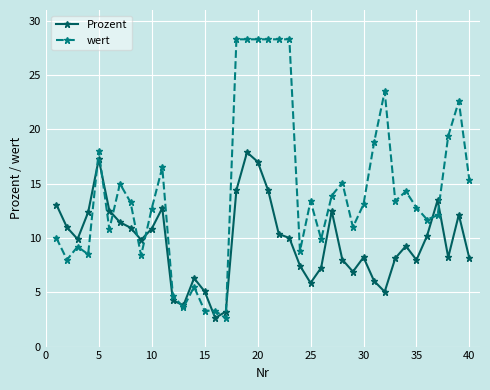

Count the number of categories in the chart.

40